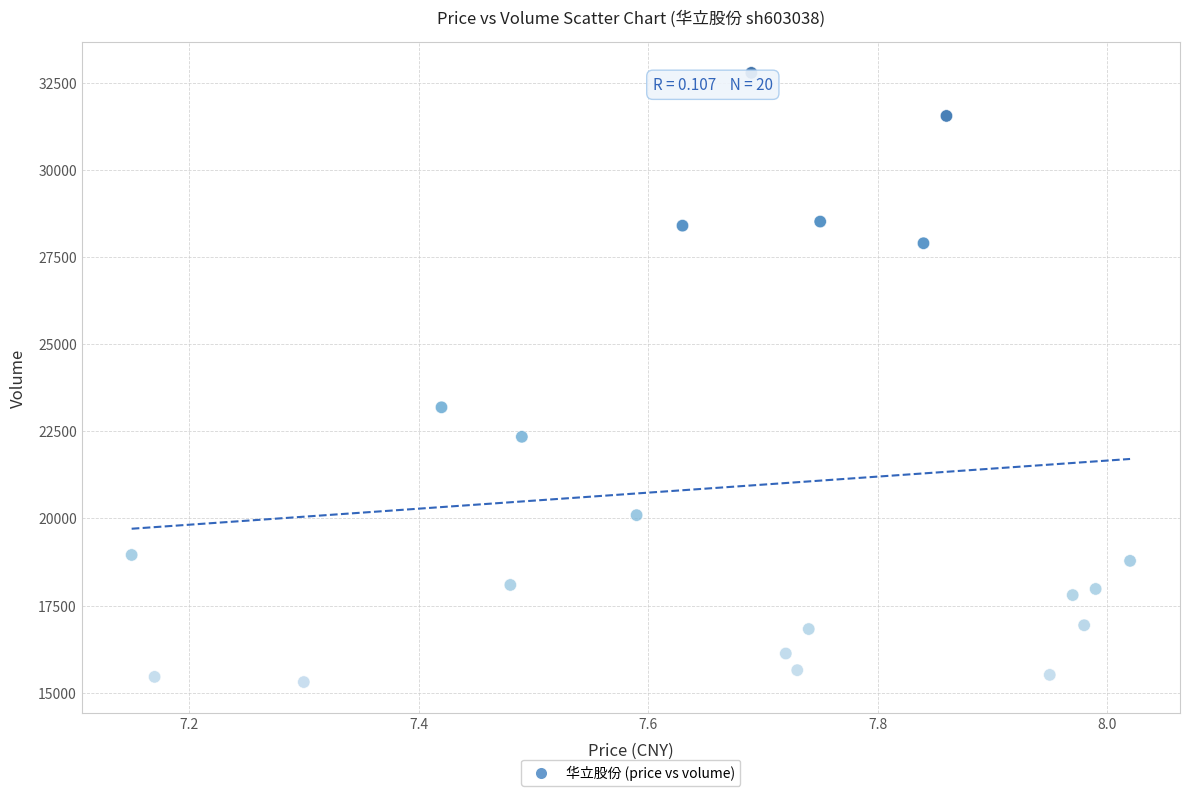

What is the range of Y values (max minus min)?

17477